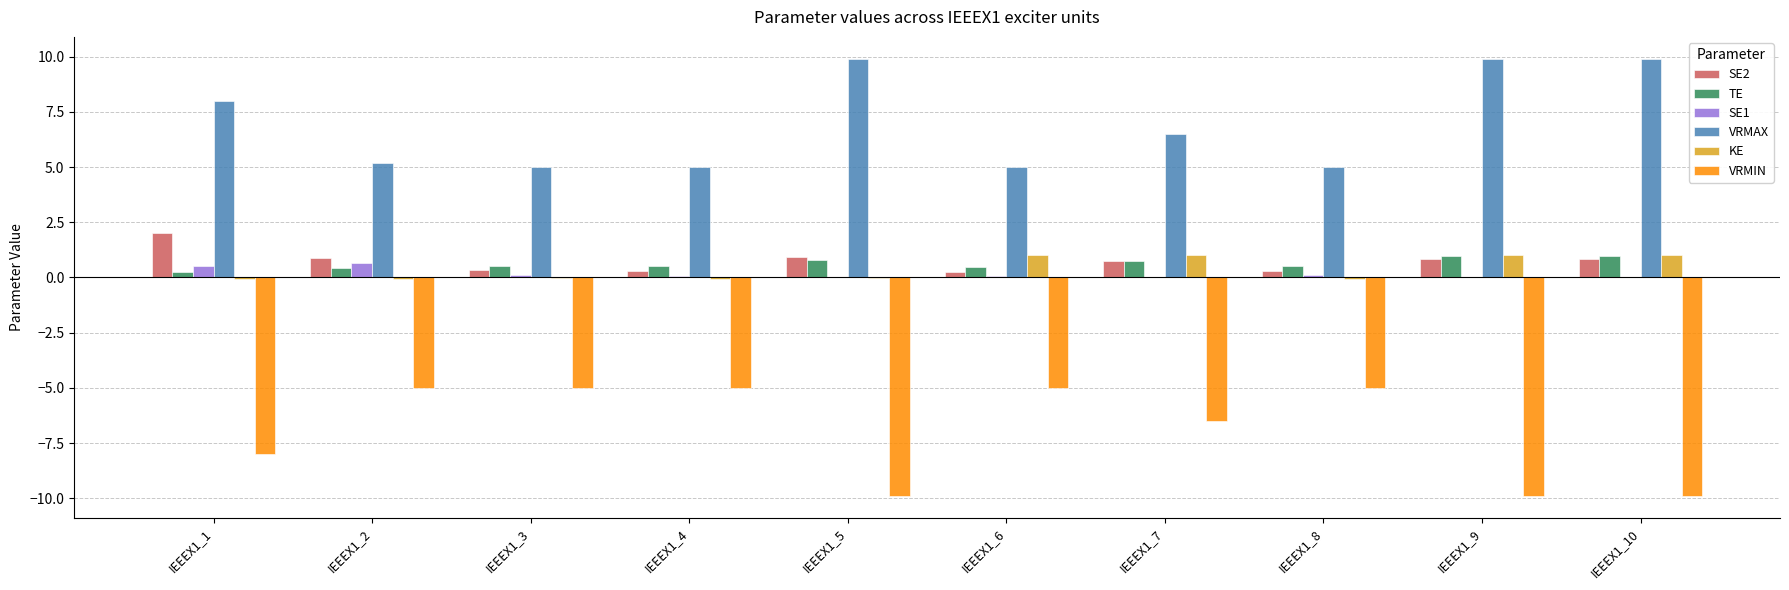

The TE series shows 0.5 at IEEEX1_6. True or false?

True